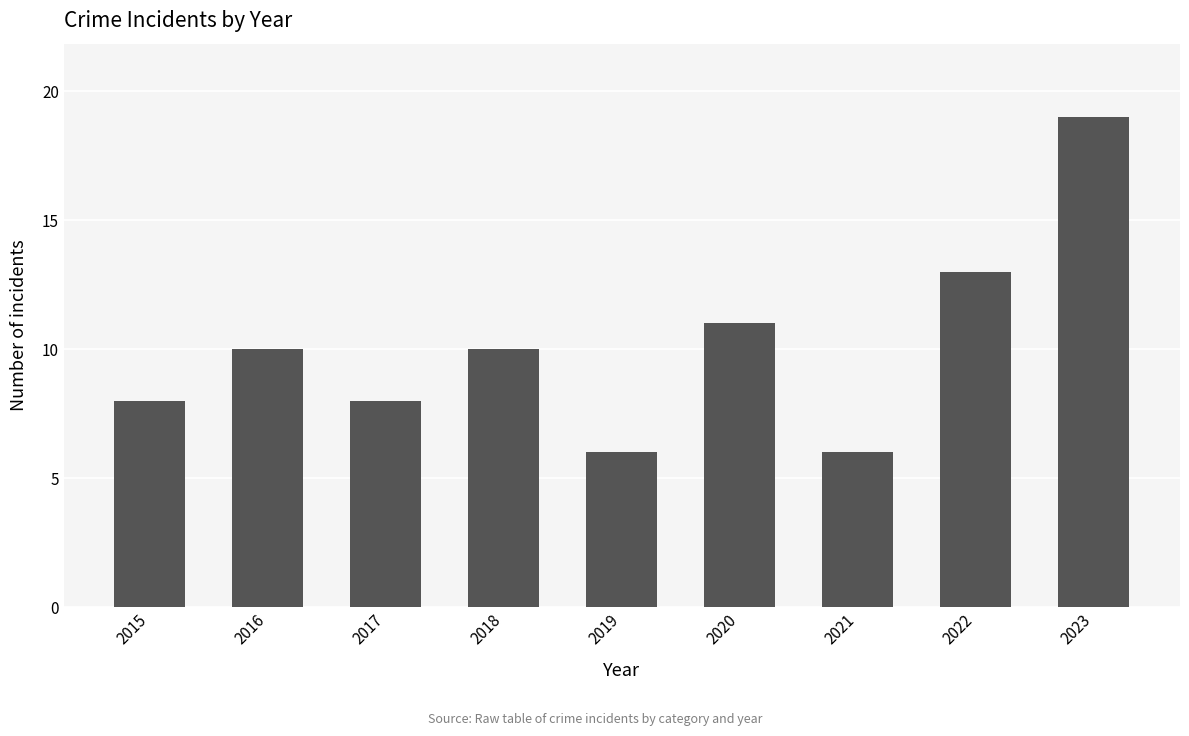

What is the average value?

10